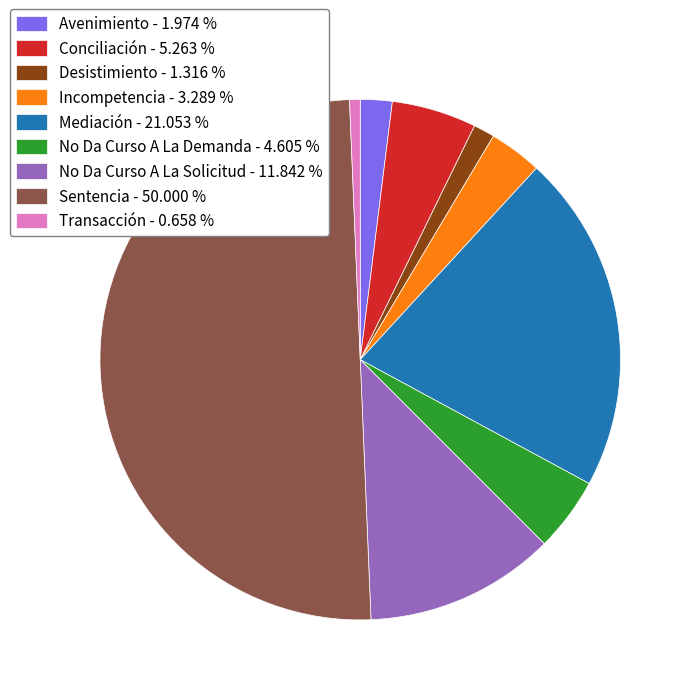

Combined, do Incompetencia - 3.289 % and Transacción - 0.658 % account for over 50%?

No